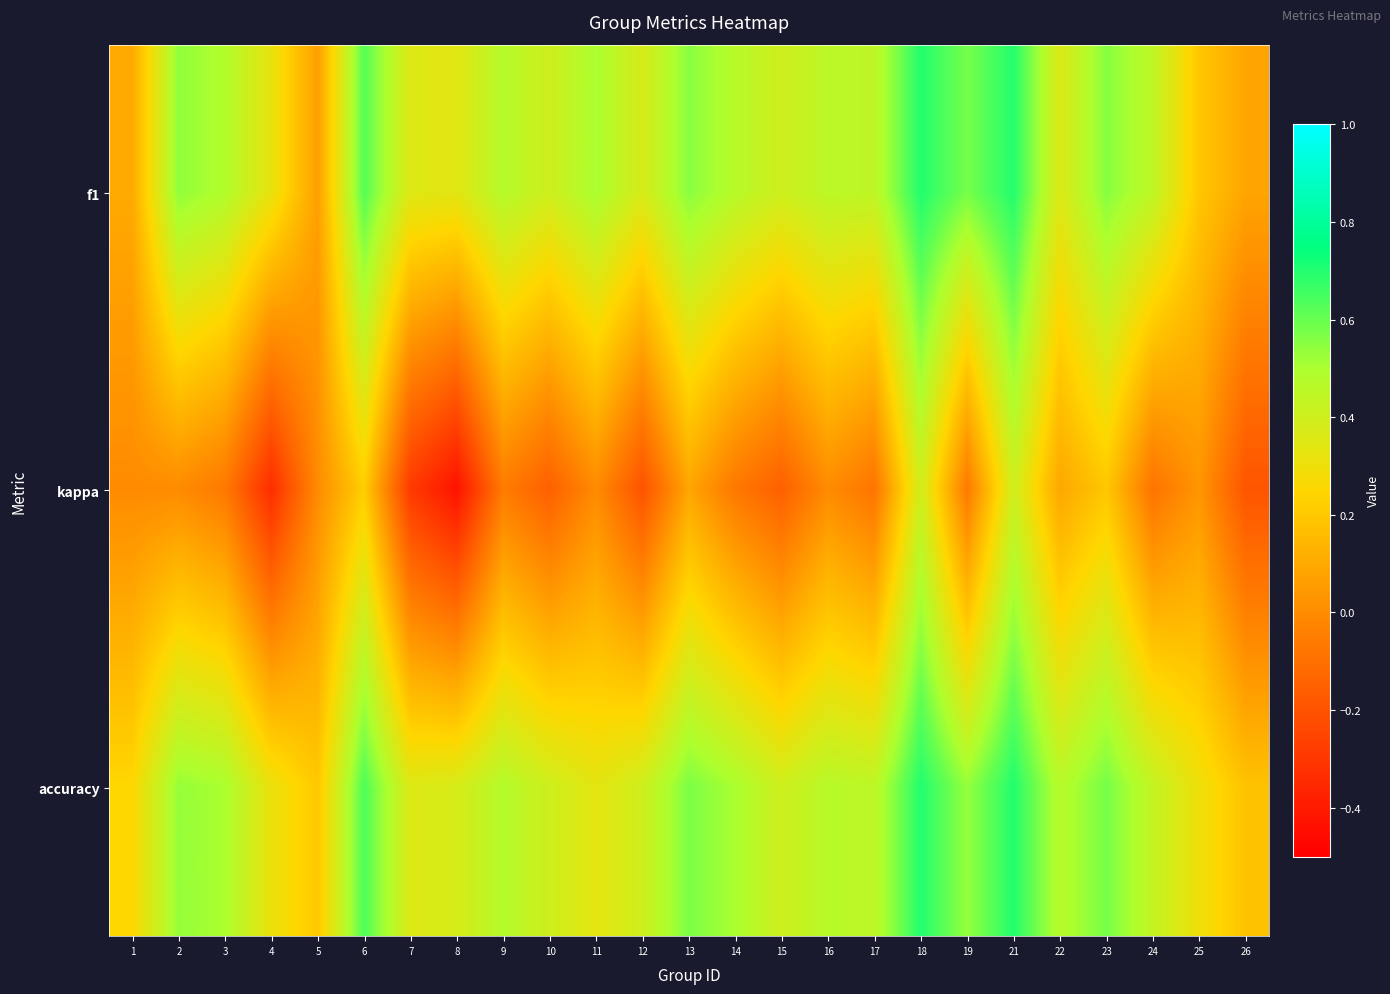

What is the spread (max minus min) of values at 21?

0.3